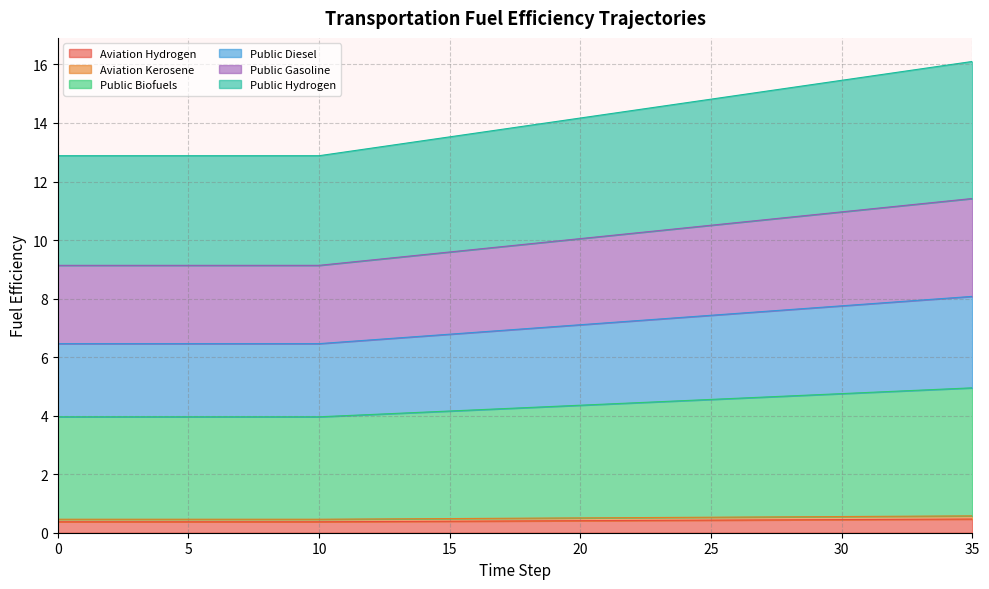

Between 4 and 14, which is larger?

14